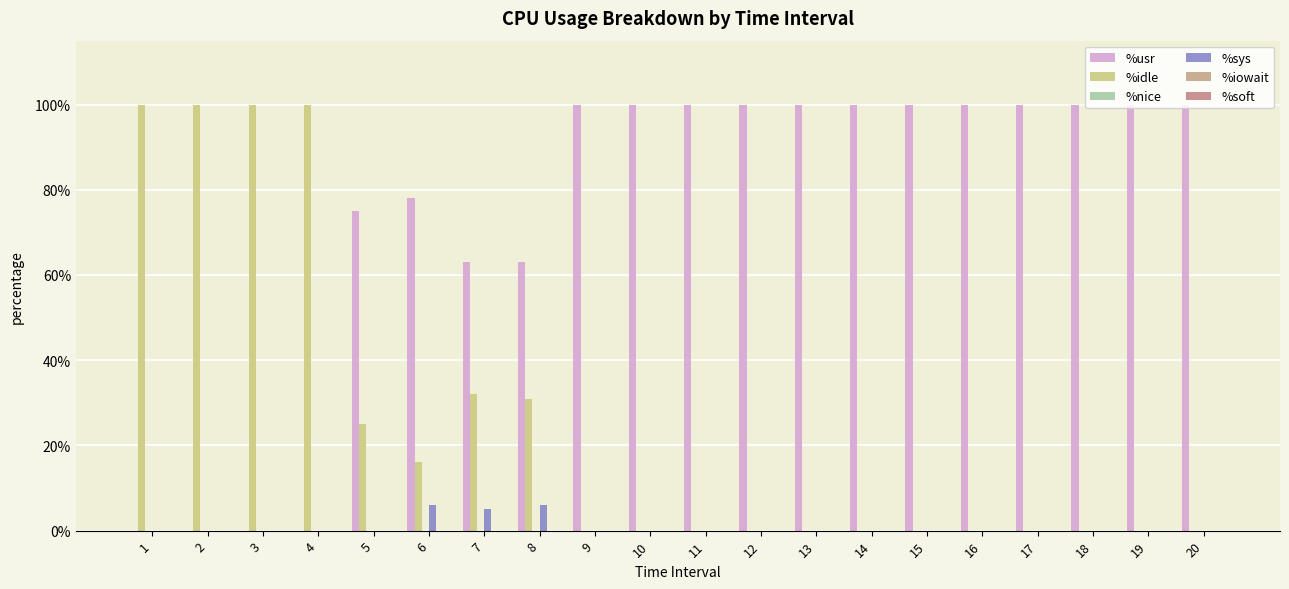

How many series are shown in this chart?

3